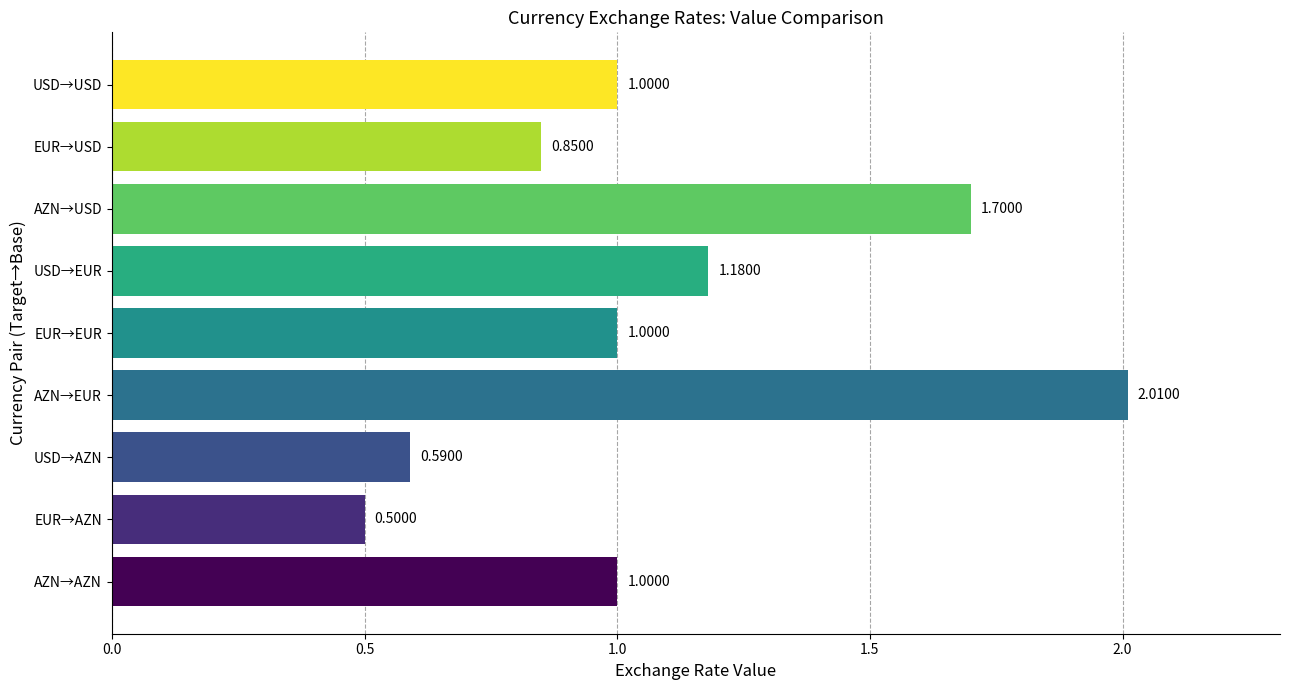

What is the sum of all values?

9.8